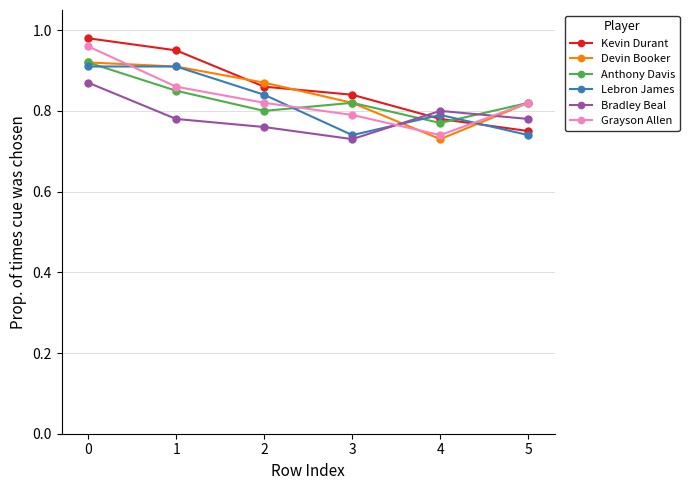

The value of Anthony Davis at 2 is 0.2. True or false?

False